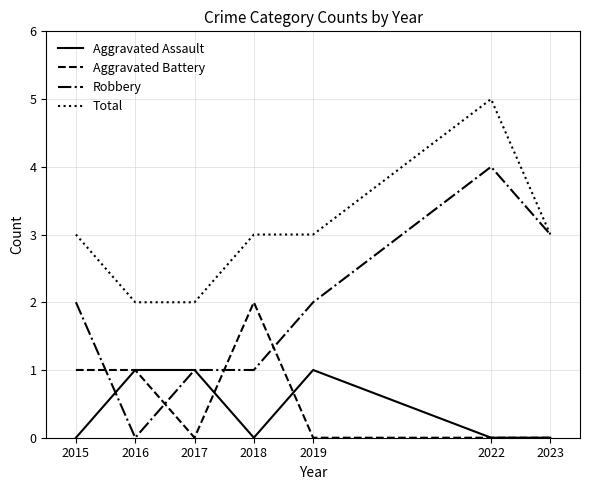

How many lines are shown in the chart?

4